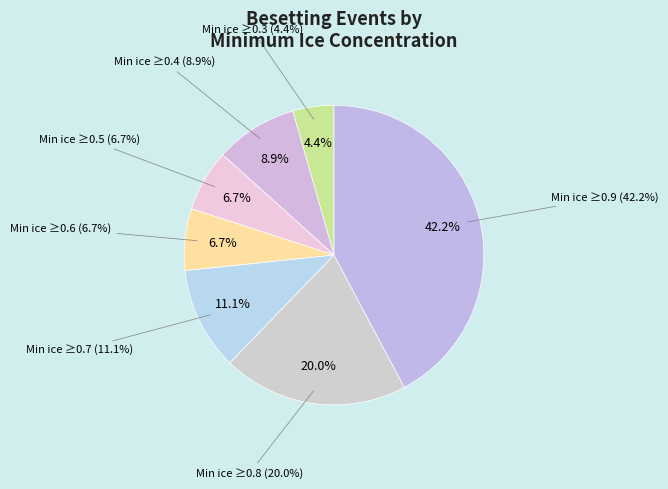

To the nearest percent, what is the average slice percentage?

14%